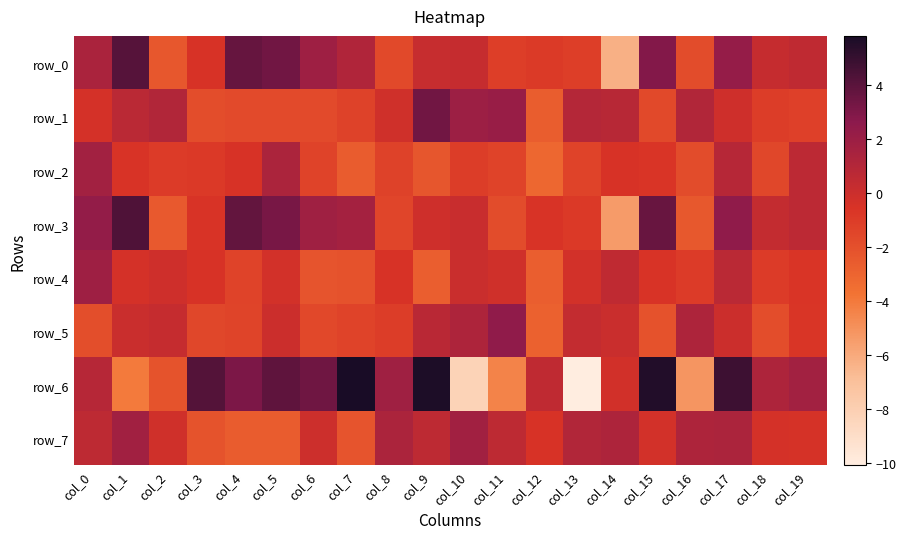

Which series has the largest range (max minus min)?

row_6